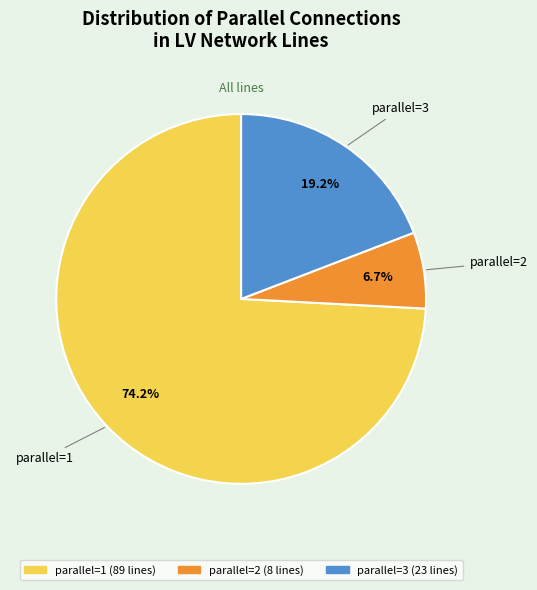

Is there a majority slice in this chart?

Yes